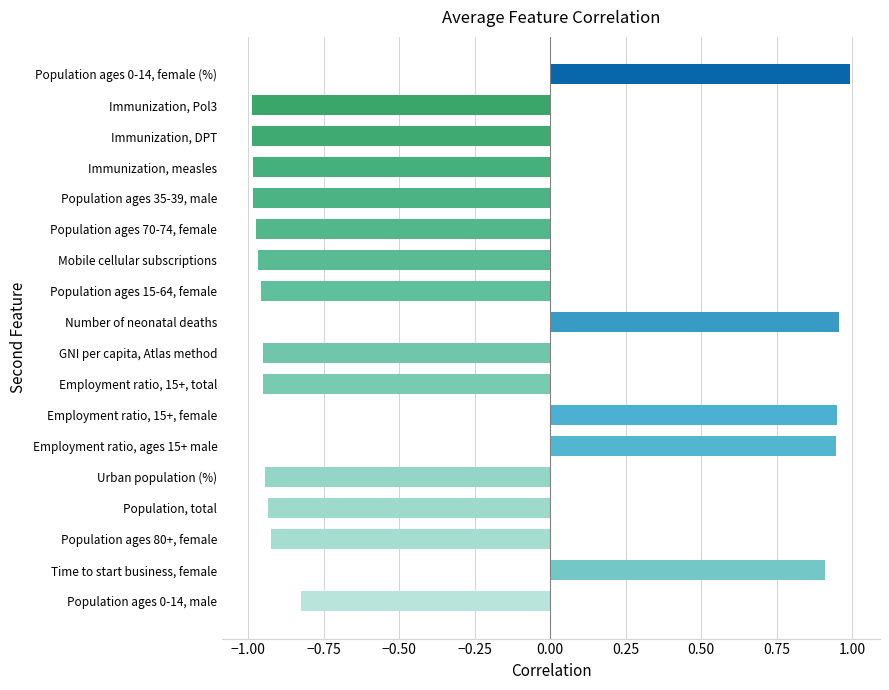

What is the difference between the maximum and minimum values?

2.0